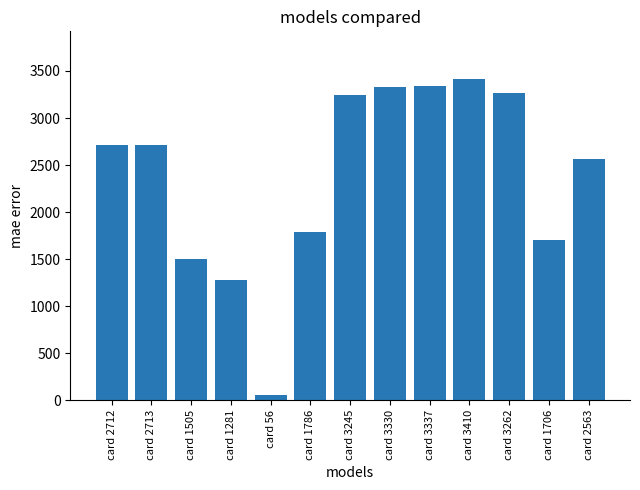

What is the label of the 8th bar from the right?

card 1786